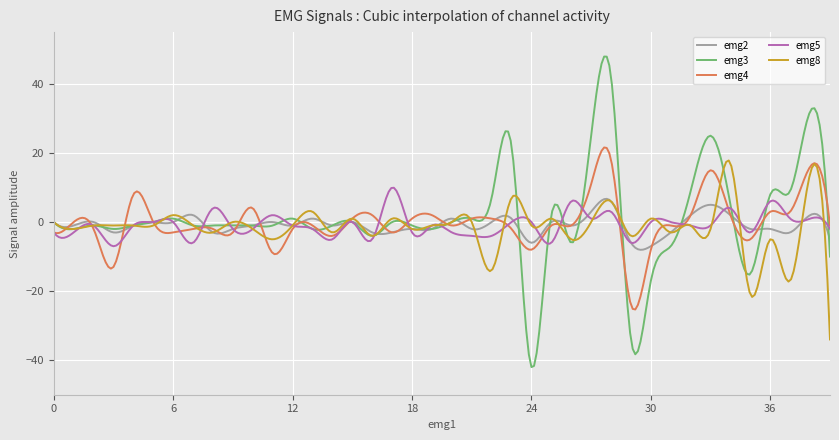

What is the maximum value for emg2?

6.7